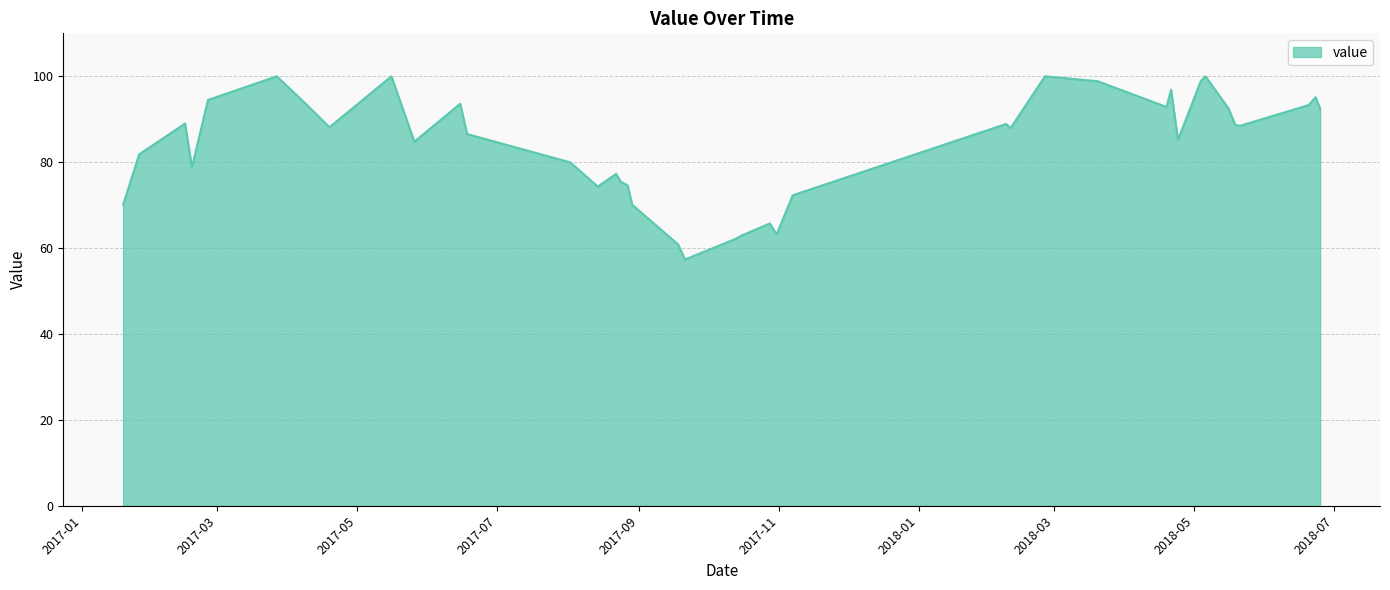

What is the smallest value displayed?

57.3